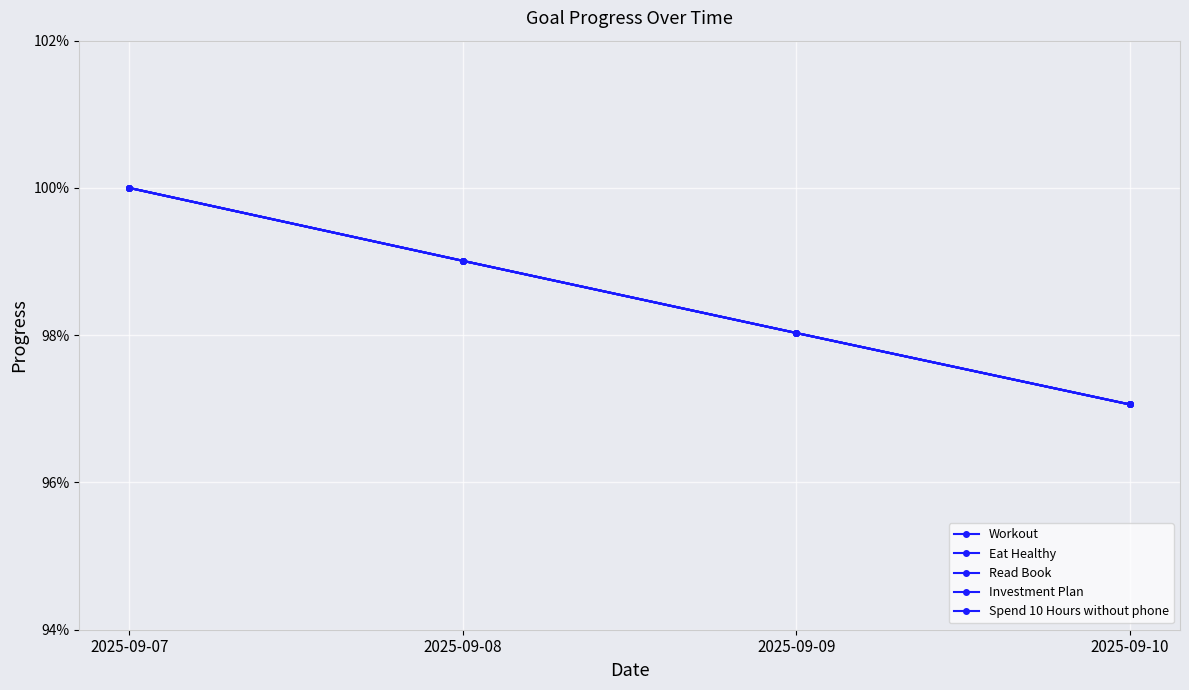

What is the total value across all series at 2025-09-09?

4.9